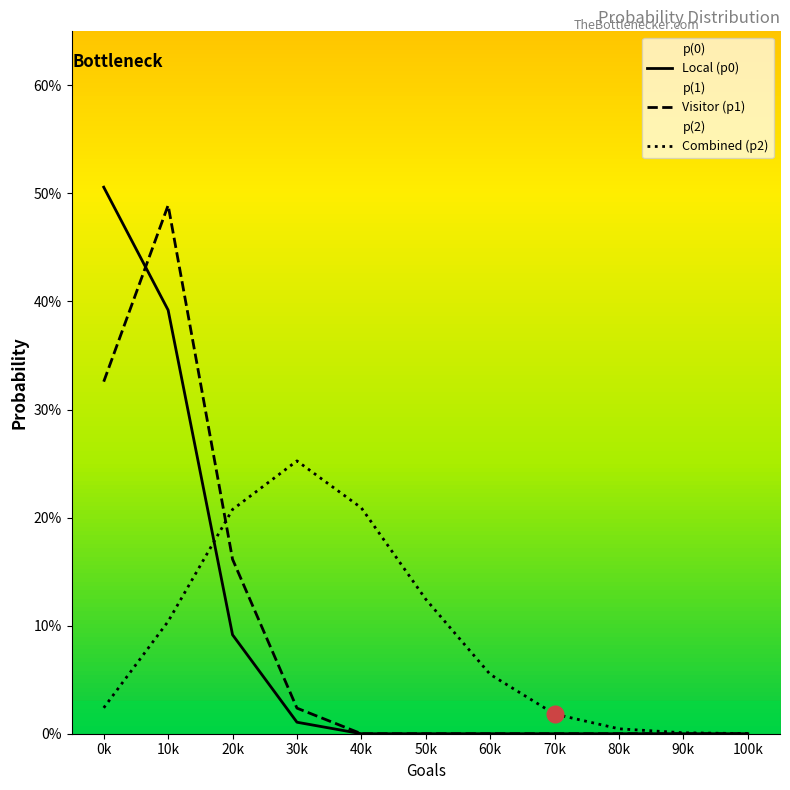

The p(2) series shows 0.1 at 10k. True or false?

False